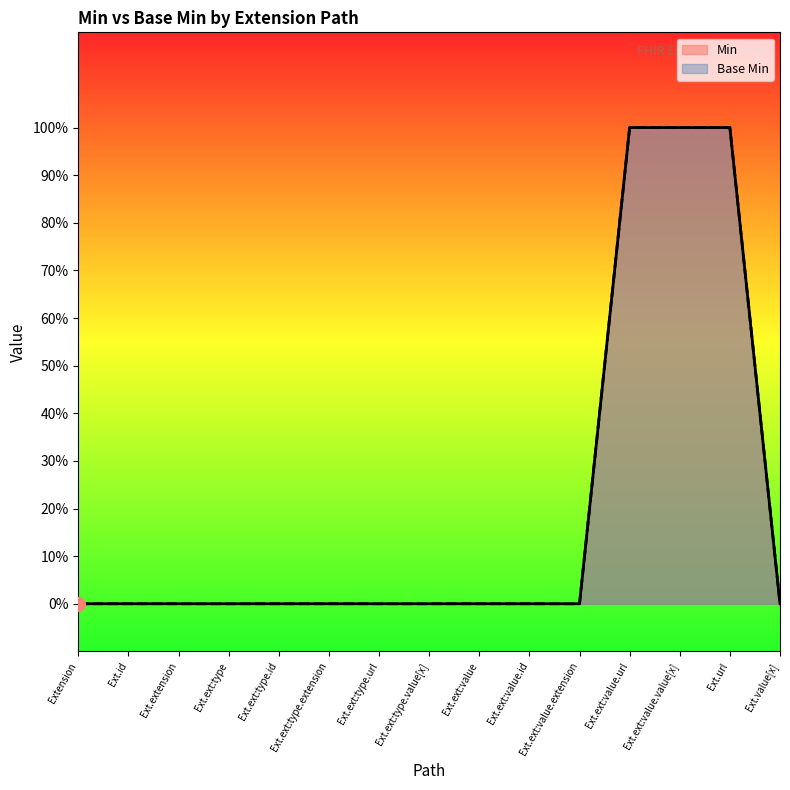

How many lines are shown in the chart?

2